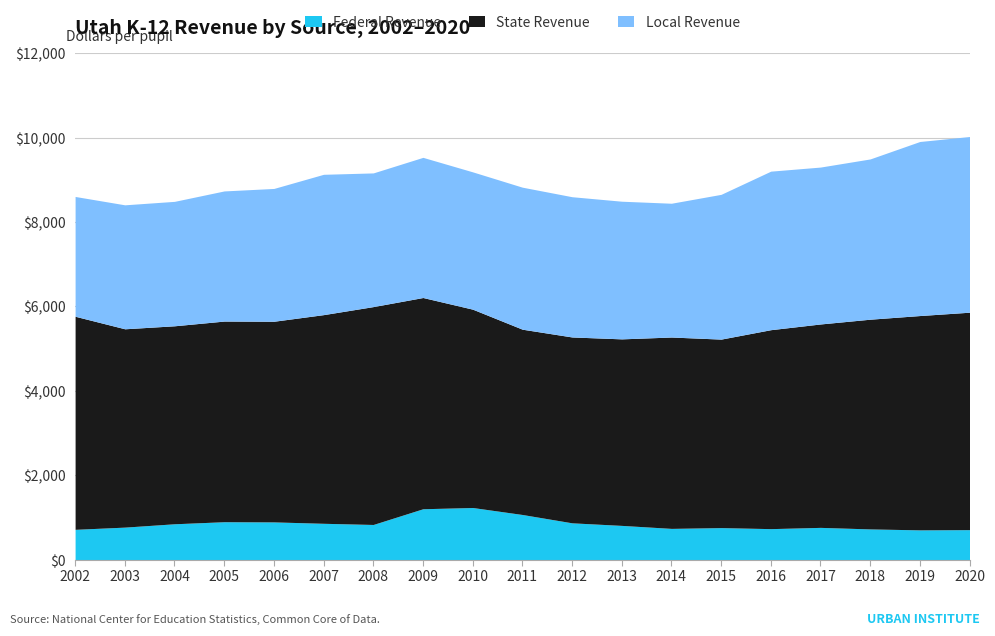

How many categories are shown in the chart?

19